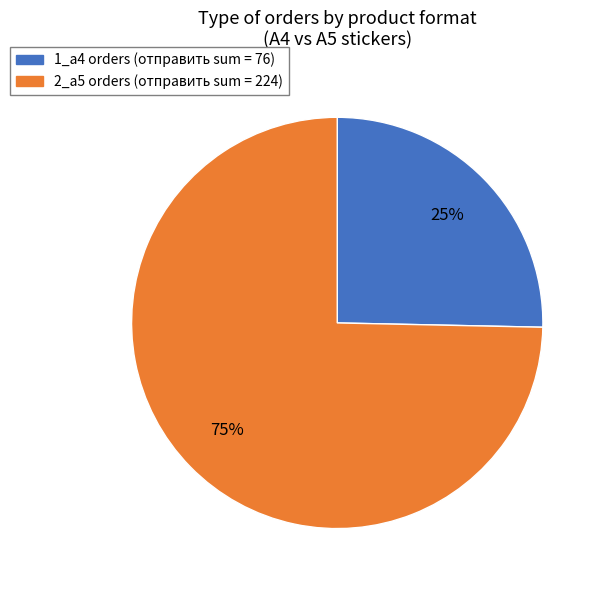

Between 1_а4 and 2_а5, which is larger?

2_а5